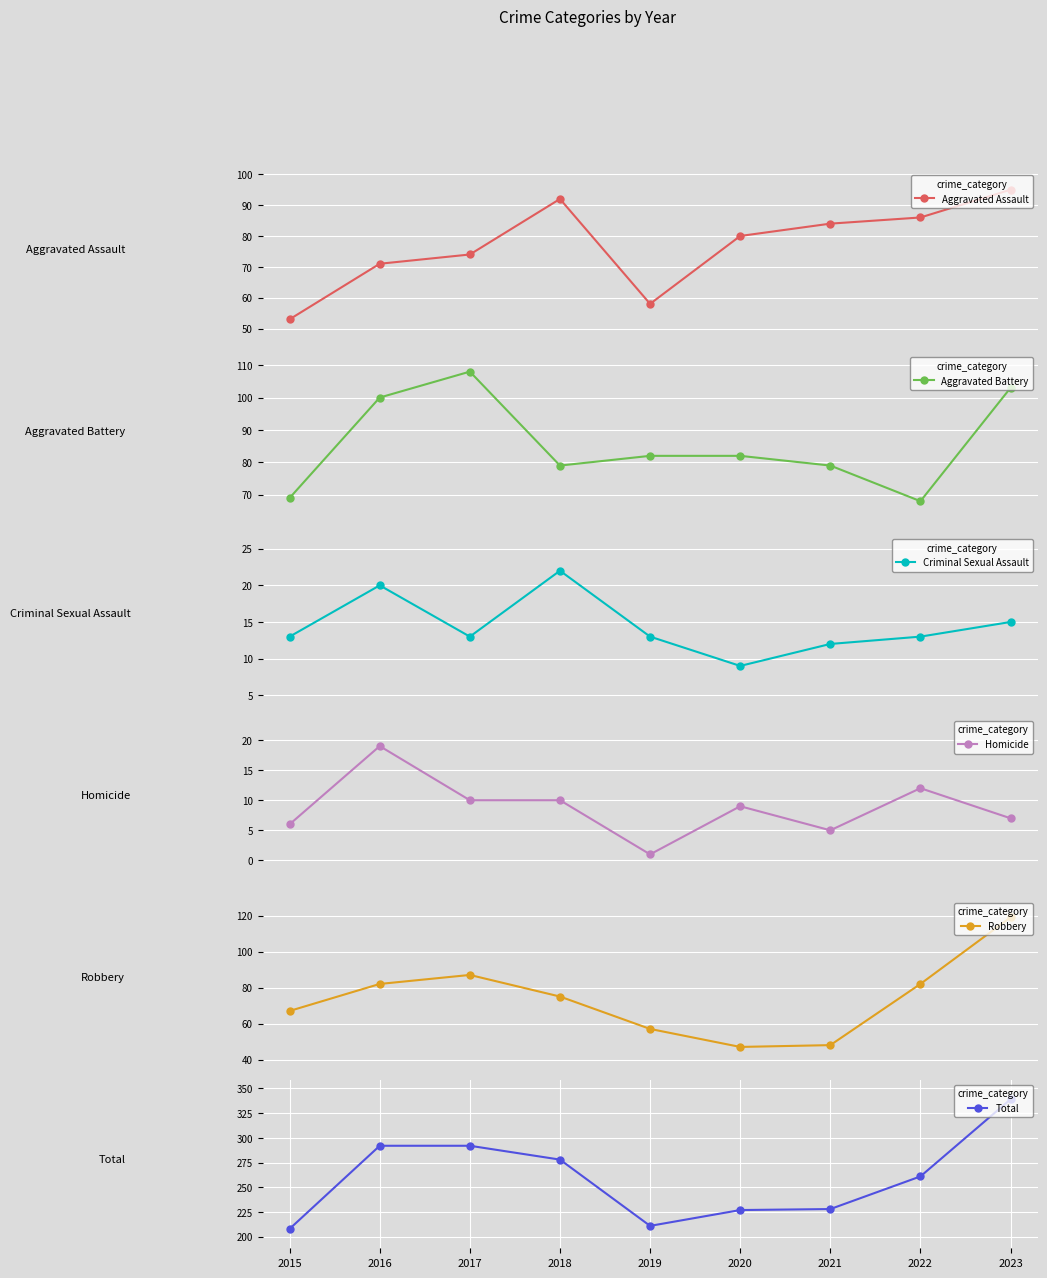

List the series in order of their peak value, lowest first.

Homicide, Criminal Sexual Assault, Aggravated Assault, Aggravated Battery, Robbery, Total